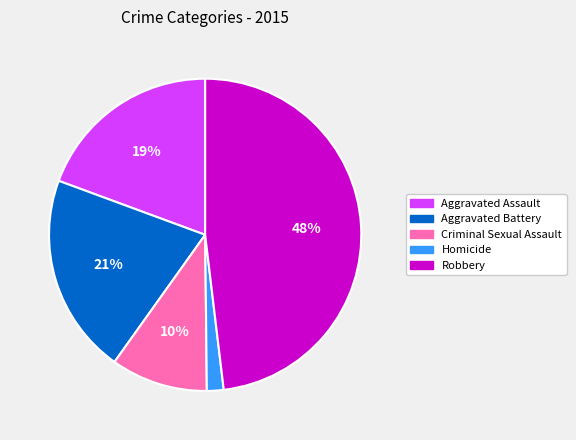

To the nearest percent, what portion does Criminal Sexual Assault represent?

10%